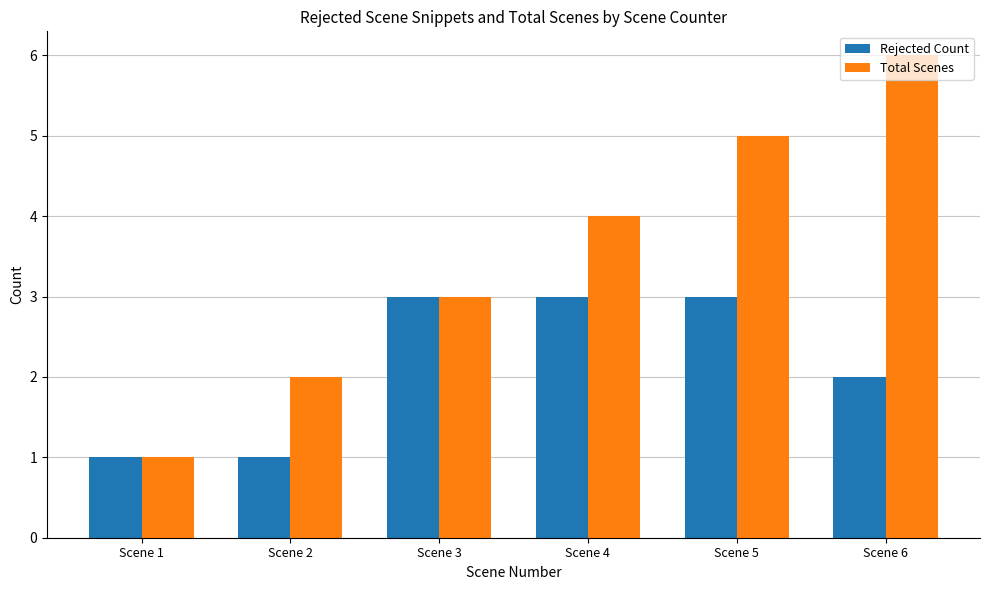

At which label is Rejected Count closest to 2?

Scene 6